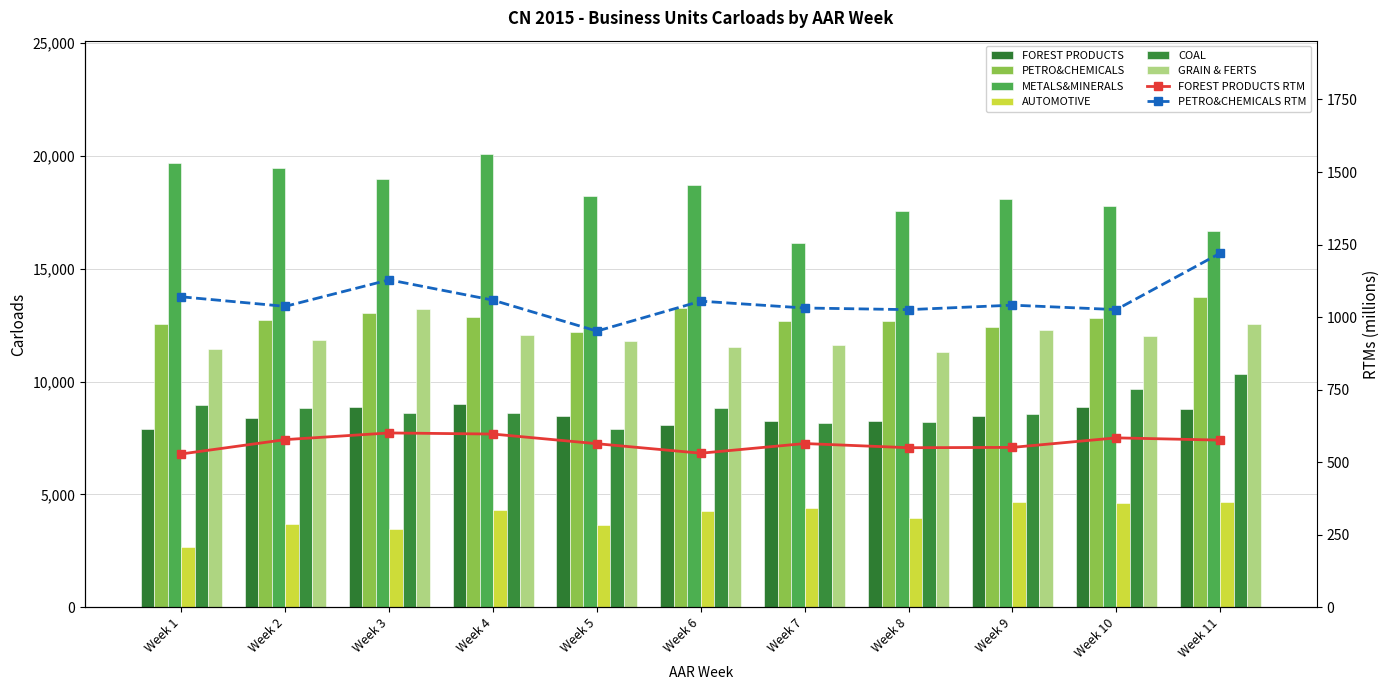

What is the value of the PETRO&CHEMICALS bar at the 2nd from the left?

12714